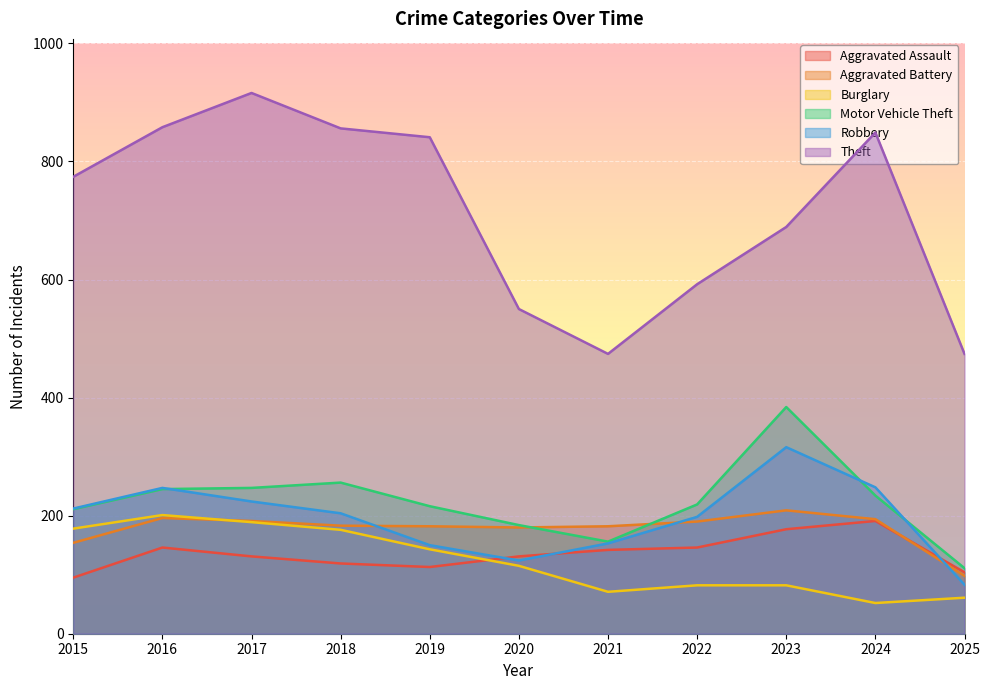

Which series changed the most between 2017 and 2019?

Theft